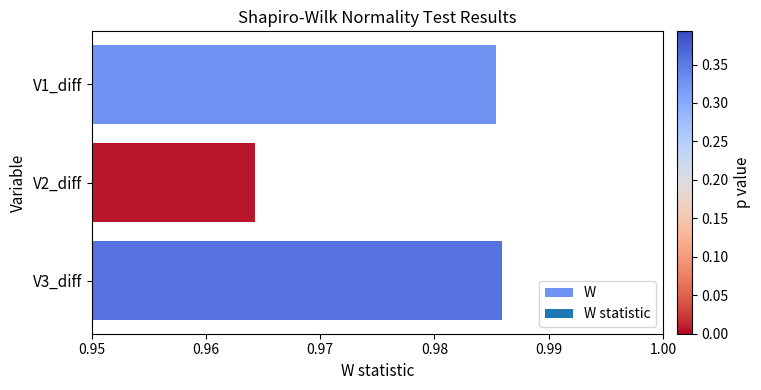

Which category has the lowest value across all series?

V2_diff